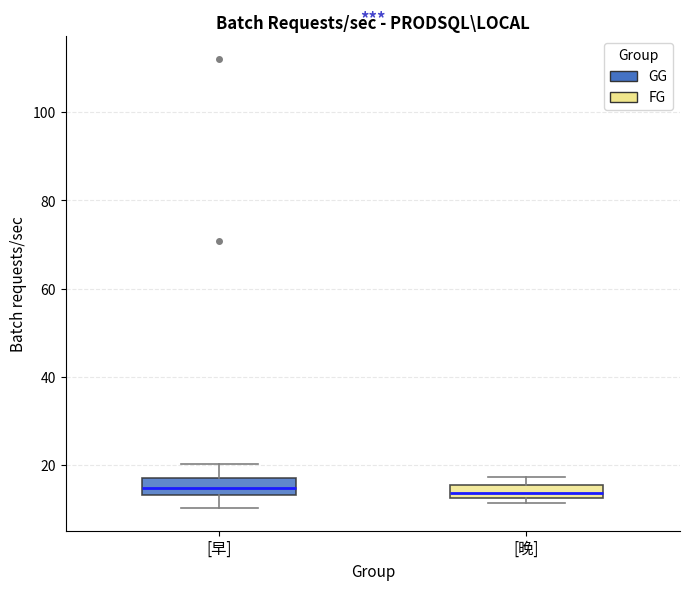

Where does the lower whisker of the box for [早] end on the y-axis? The values are not printed on the chart, so give them approximately, as read against the axis.

10